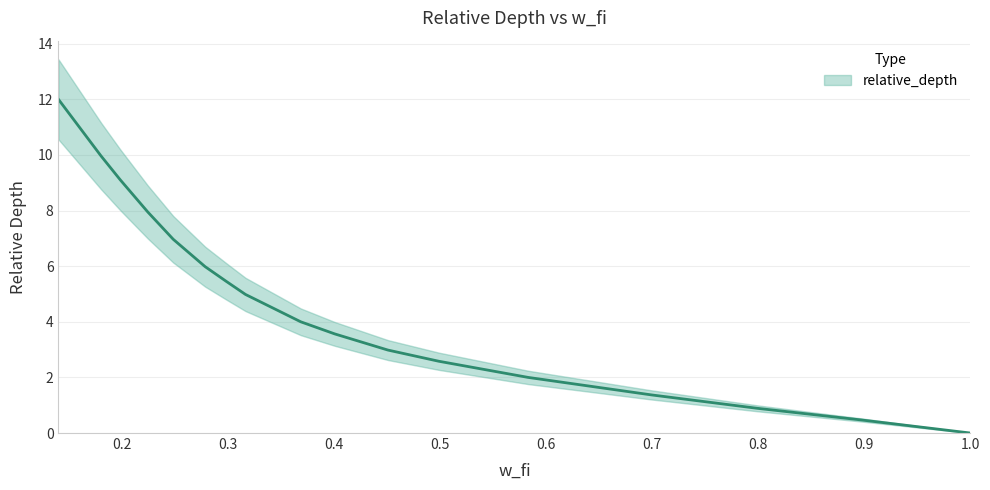

What is the change in value from 0.140280561122244 to 0.498997995991983?

-9.4